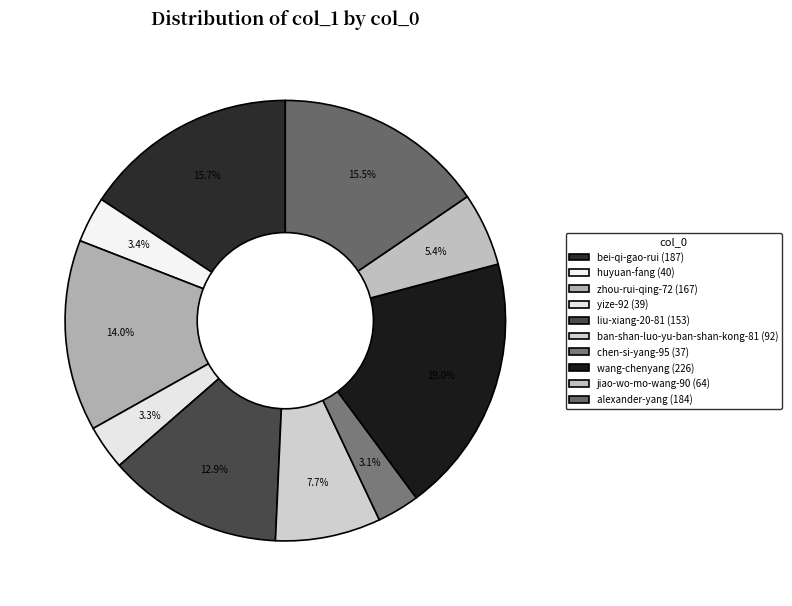

How many segments does this pie chart have?

10